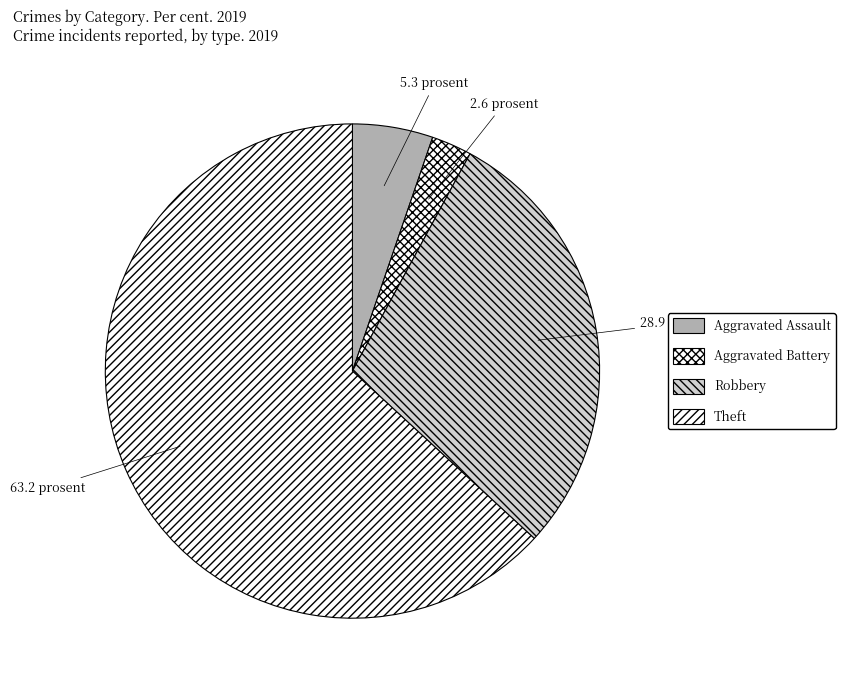

Count the number of slices in the pie.

4